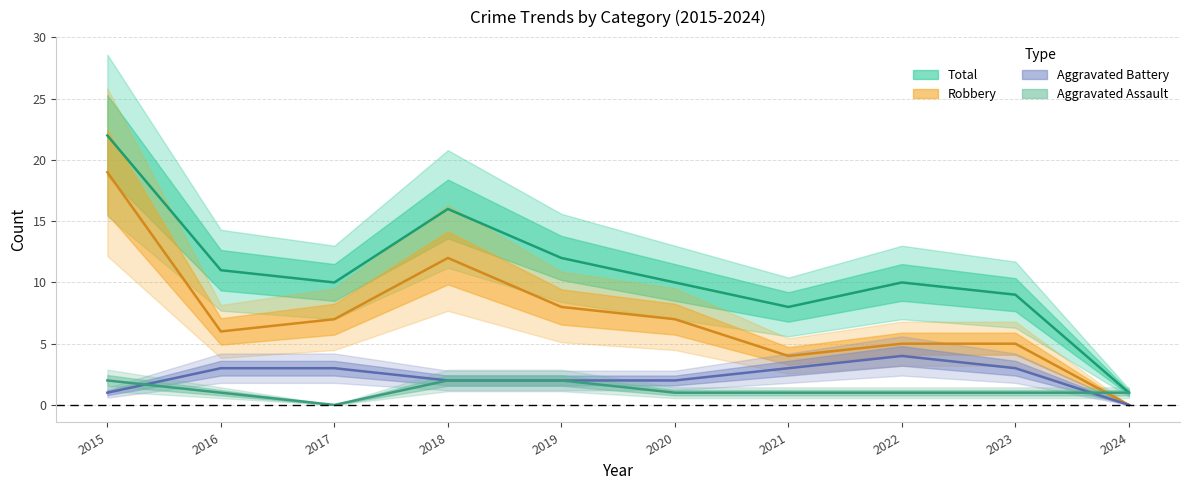

How many positive values does the Aggravated Battery series have?

9